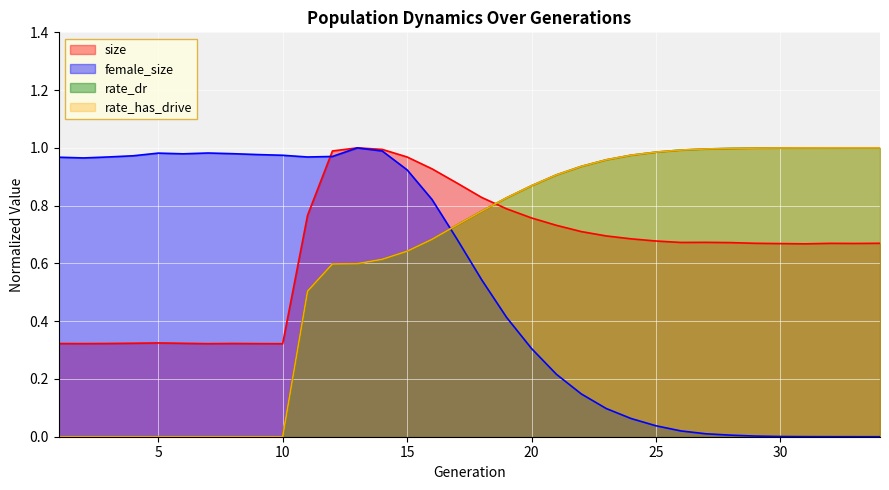

Which series changed the most between 4 and 21?

rate_dr